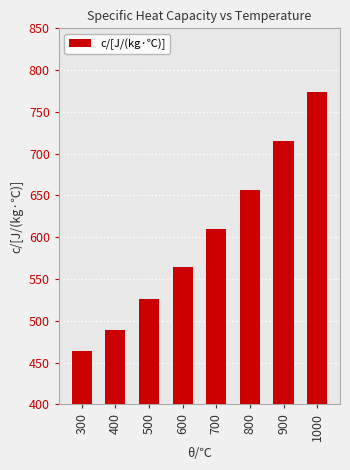

How many values are below 610?

4